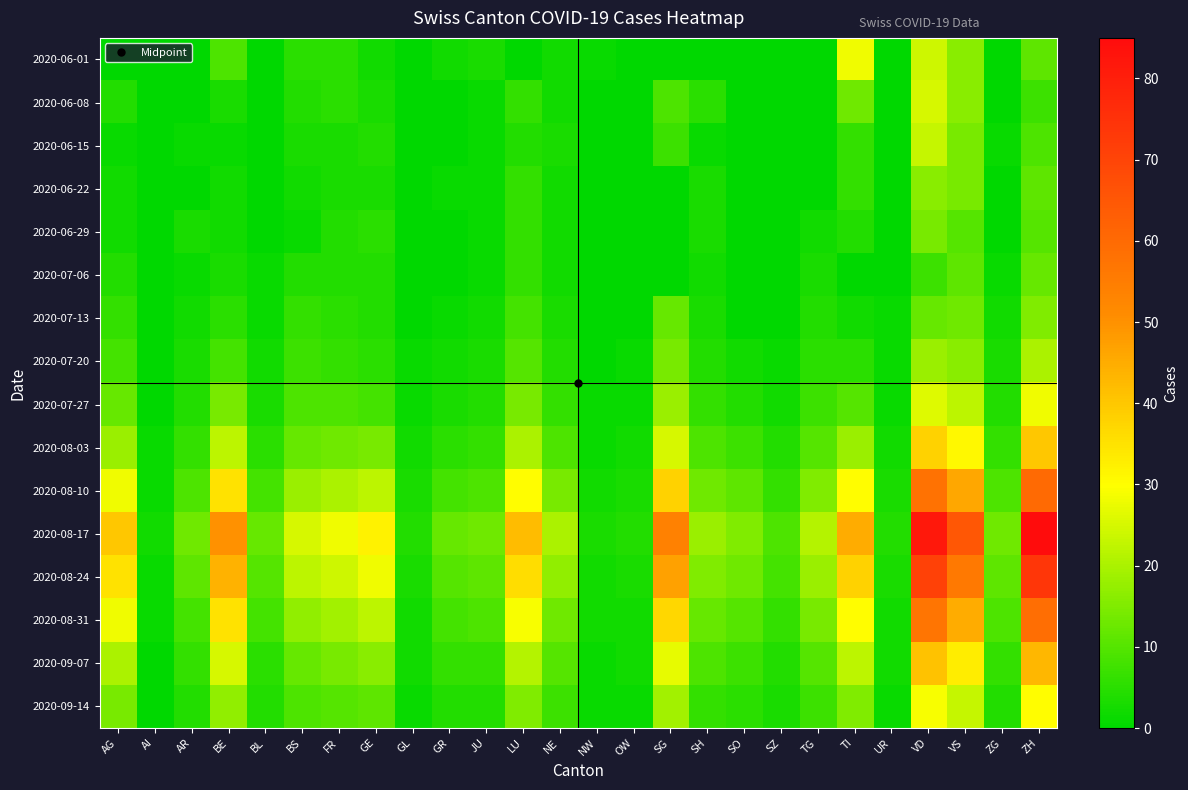

At ZH, list the series in order from smallest to largest.

2020-06-08, 2020-06-15, 2020-06-29, 2020-06-01, 2020-06-22, 2020-07-06, 2020-07-13, 2020-07-20, 2020-07-27, 2020-09-14, 2020-08-03, 2020-09-07, 2020-08-31, 2020-08-10, 2020-08-24, 2020-08-17